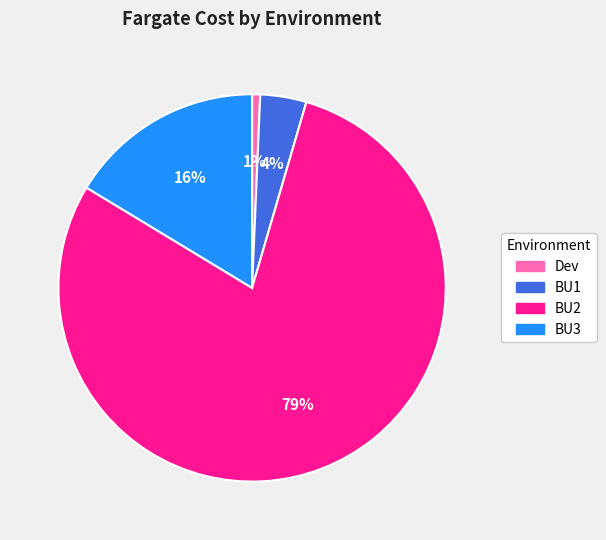

True or false: BU1 accounts for 4% of the total.

True